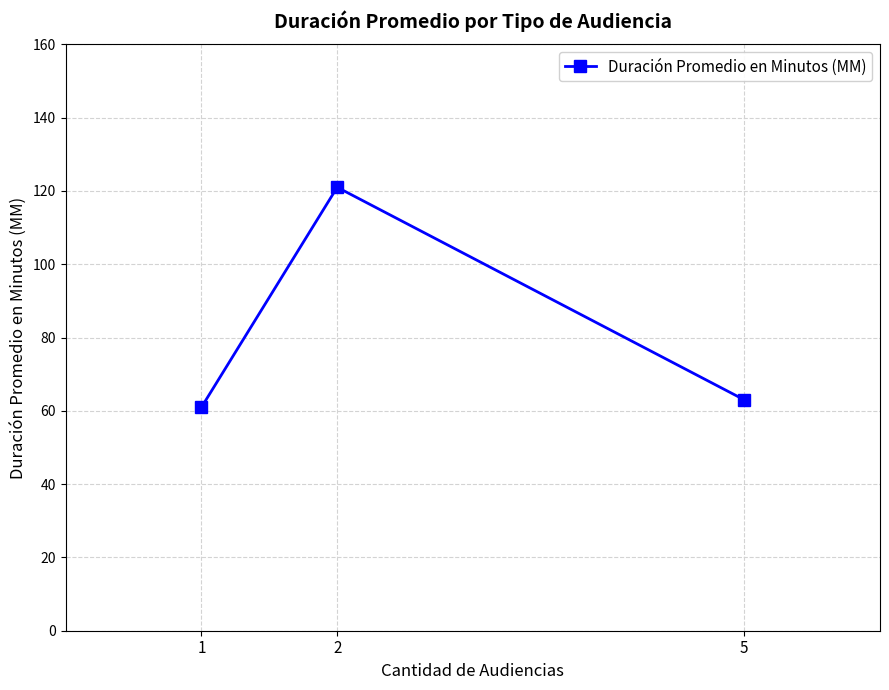

What is the difference between the maximum and minimum values?

60